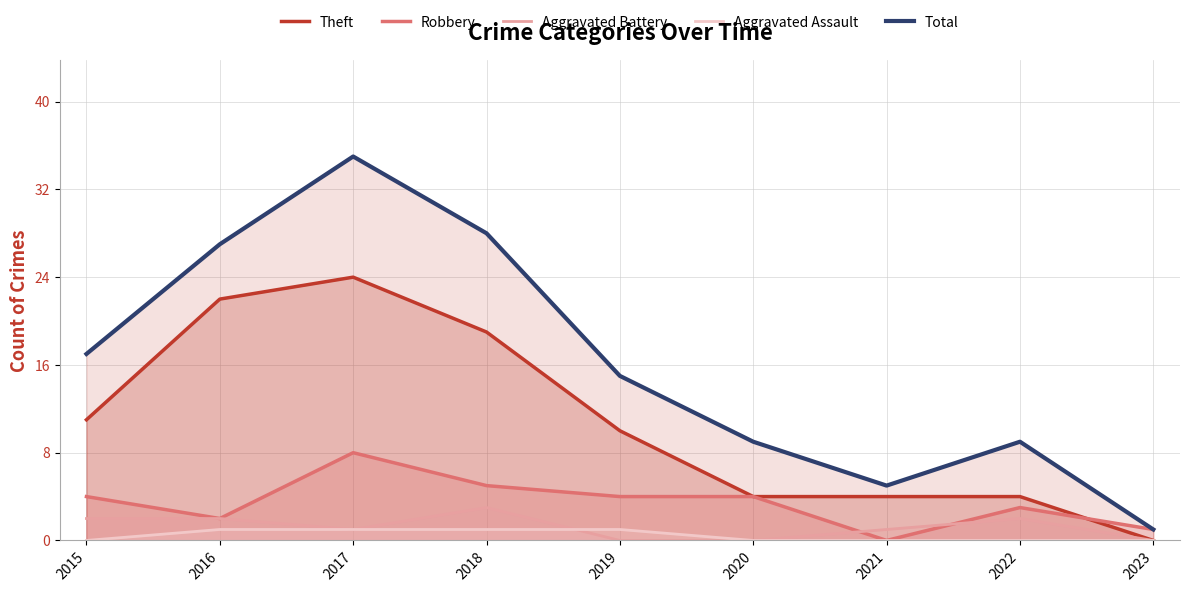

At how many categories does at least one series exceed 10?

5